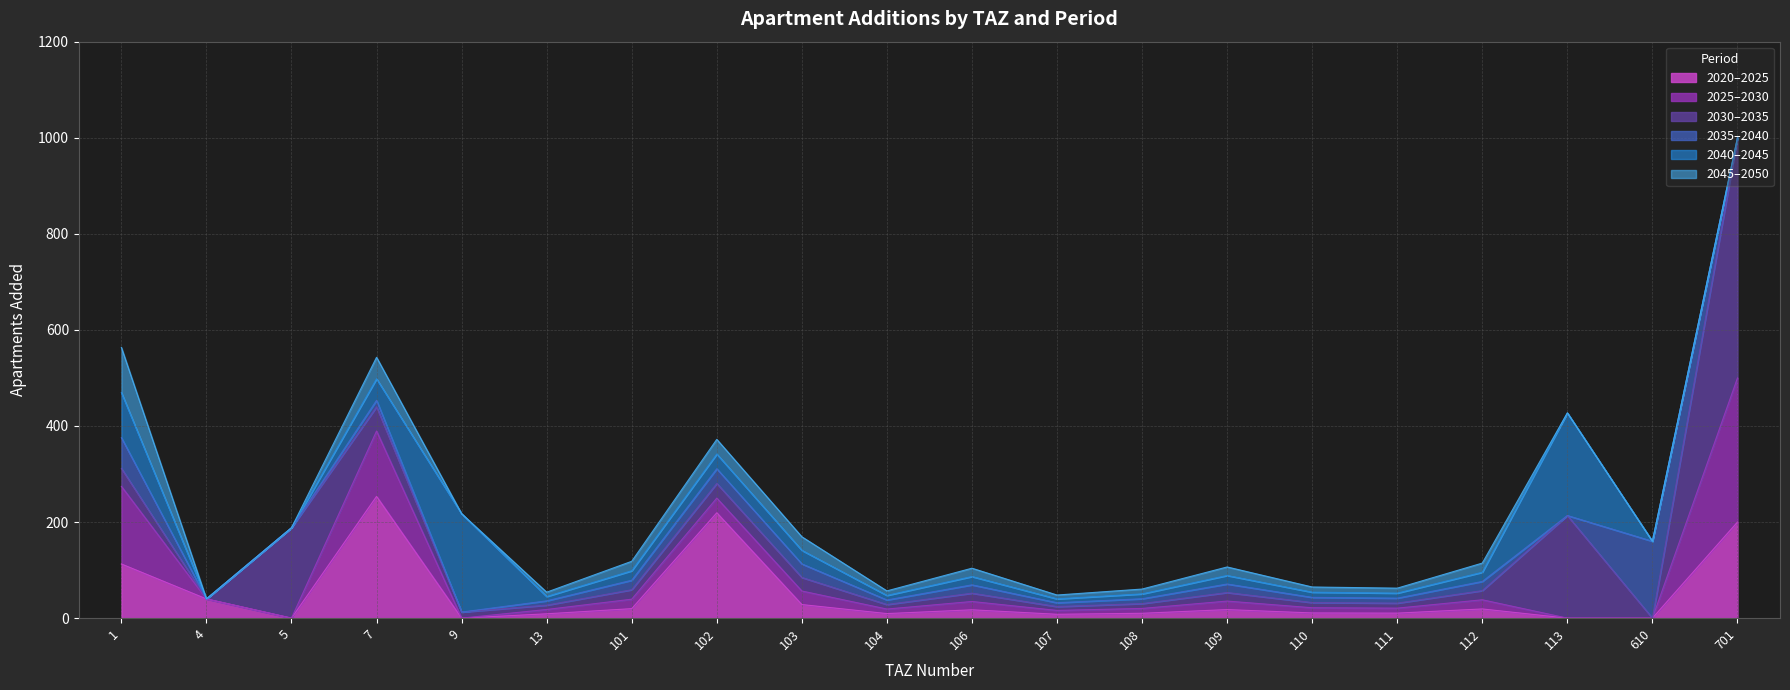

At which label does add_aprt_2035_2040 first exceed 10?

1